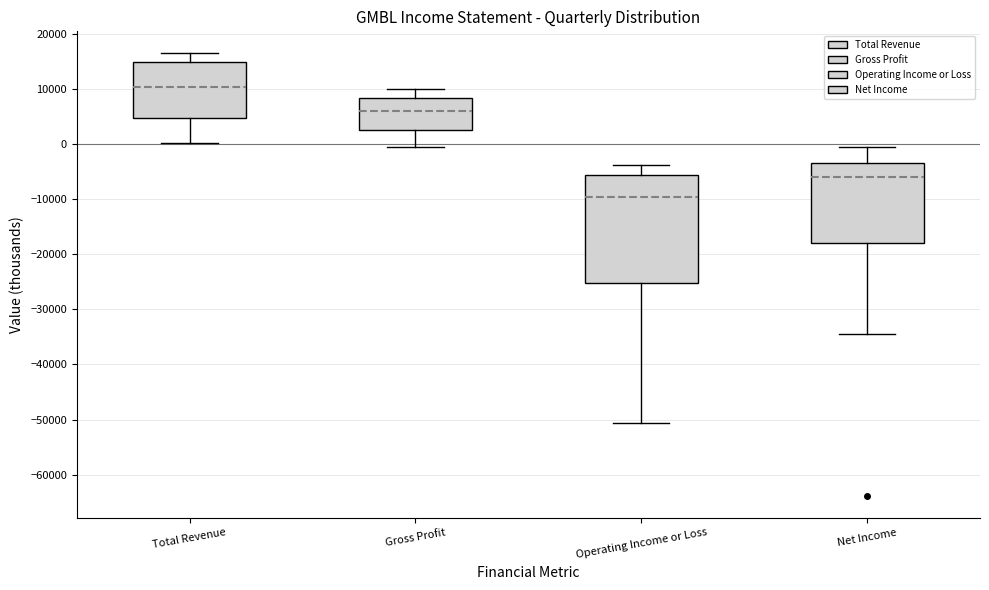

Where does the upper whisker of the box for Net Income end on the y-axis? The values are not printed on the chart, so give them approximately, as read against the axis.

-1000